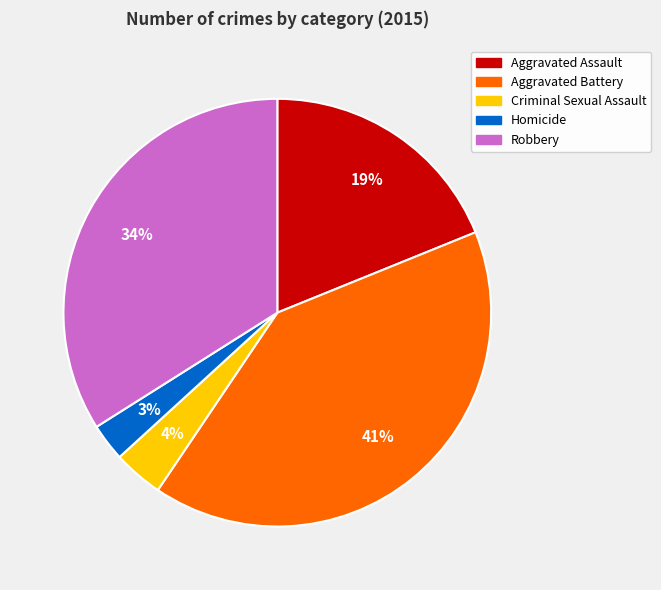

Approximately how many times larger is the value at Aggravated Assault compared to Aggravated Battery?

0.5